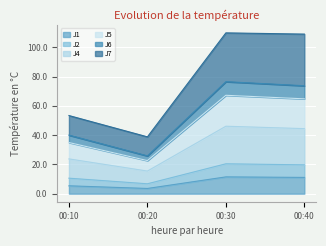

How many lines are shown in the chart?

6